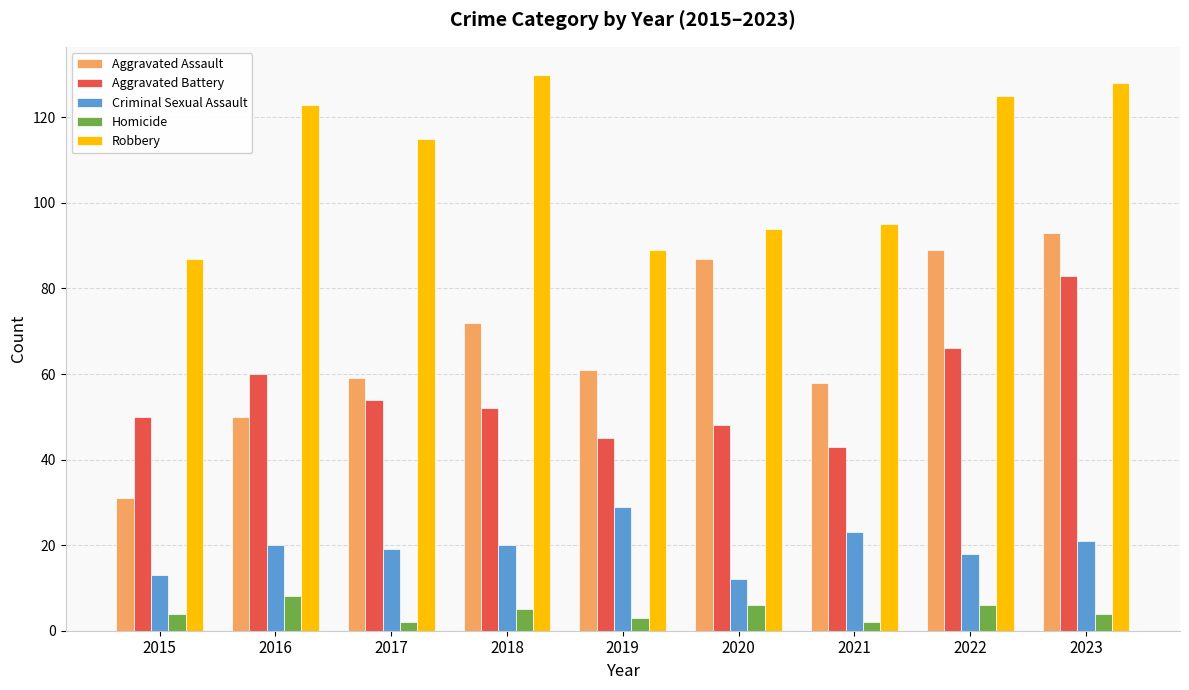

Which series has the largest total across all categories?

Robbery